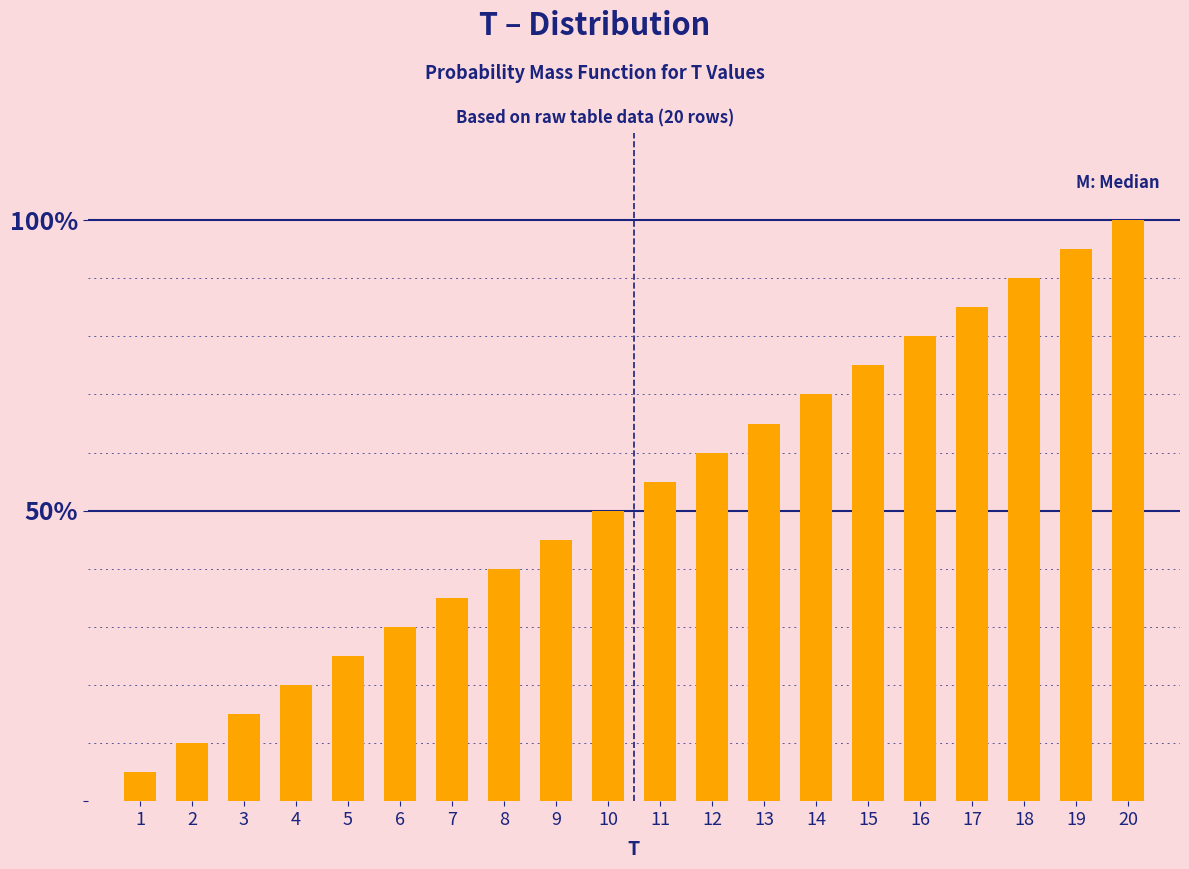

Reading left to right, extract all data points from this chart.

5.0	10.0	15.0	20.0	25.0	30.0	35.0	40.0	45.0	50.0	55.0	60.0	65.0	70.0	75.0	80.0	85.0	90.0	95.0	100.0